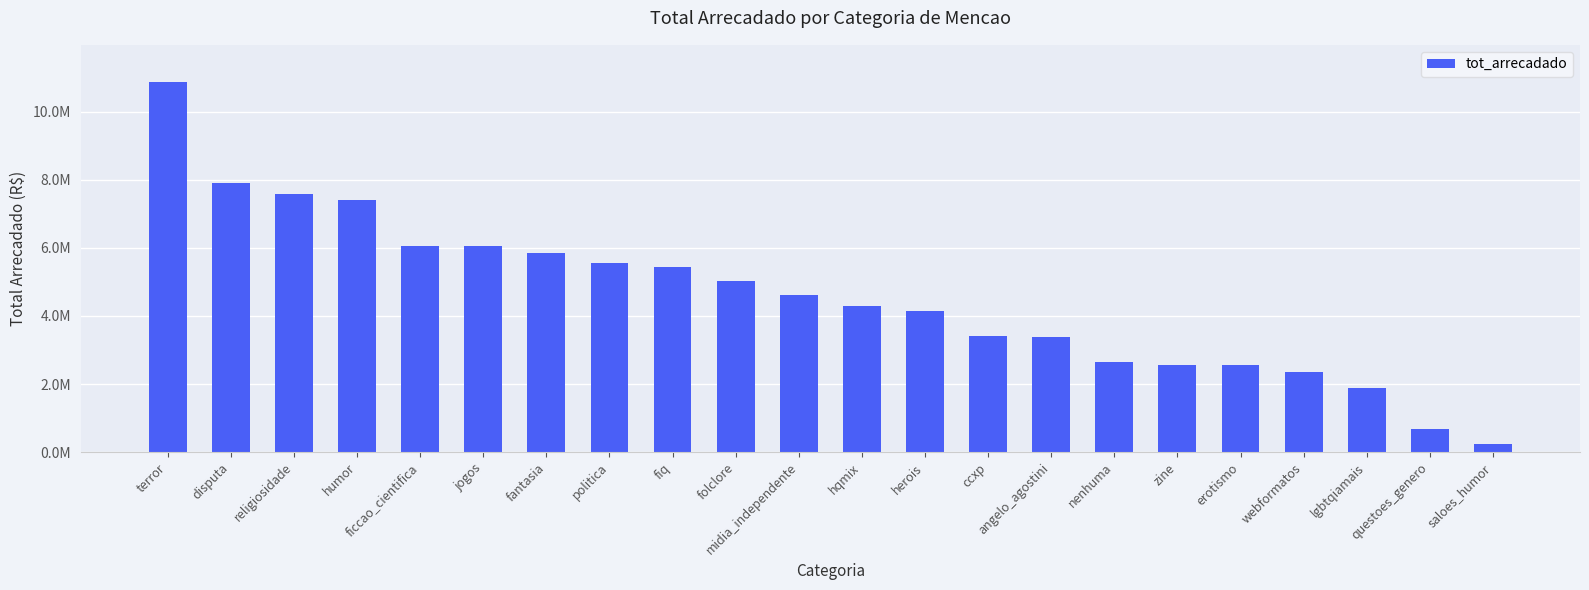

Are the bars horizontal?

No